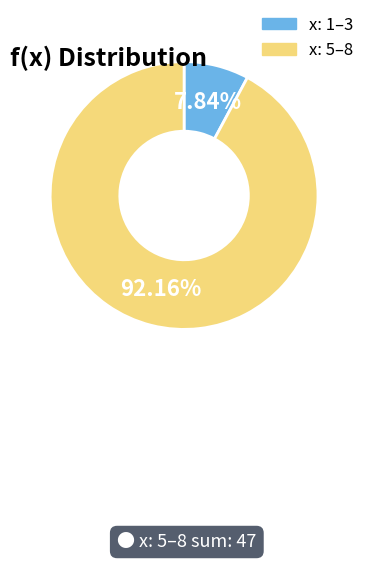

Is there any slice that represents more than half of the pie?

Yes